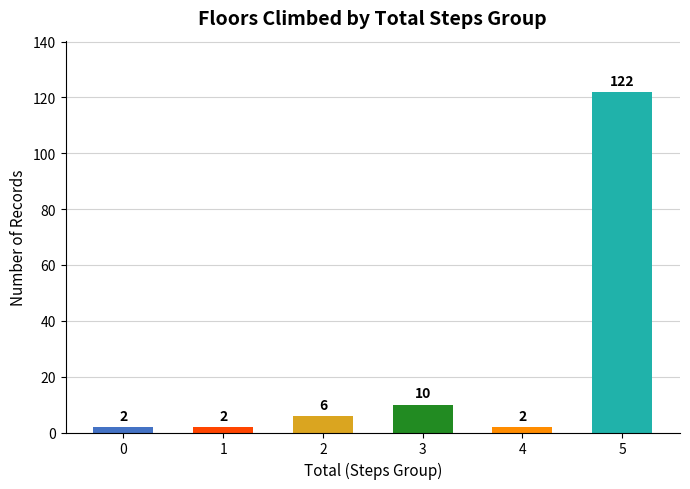

Reading left to right, transcribe all the data shown in this chart.

2	2	6	10	2	122